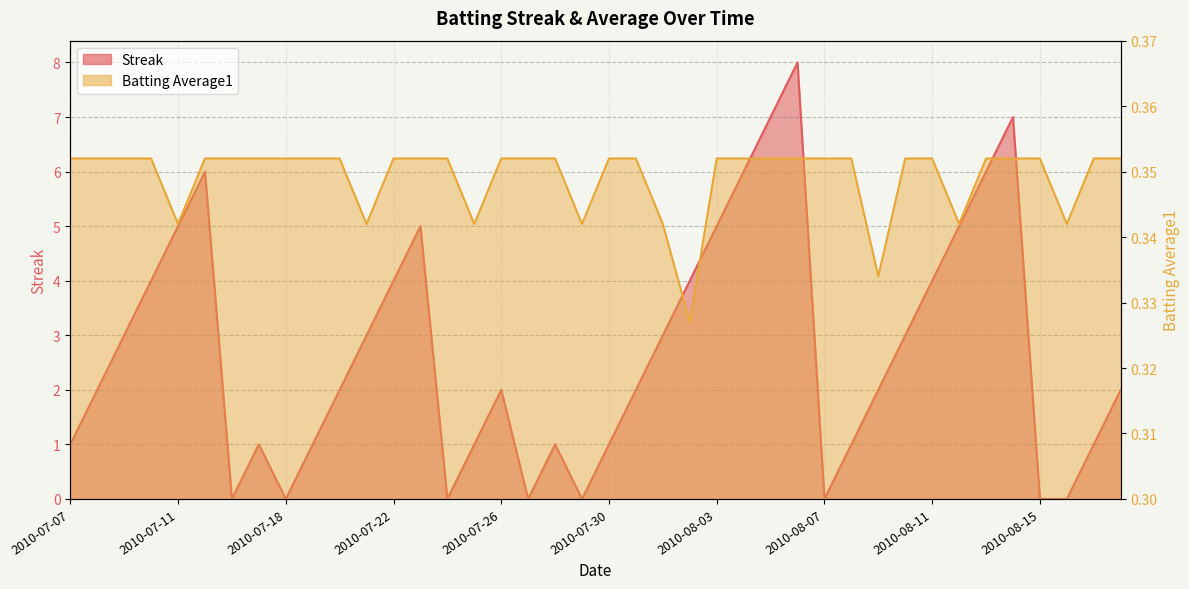

At which category does Streak reach its first local valley?

2010-07-16